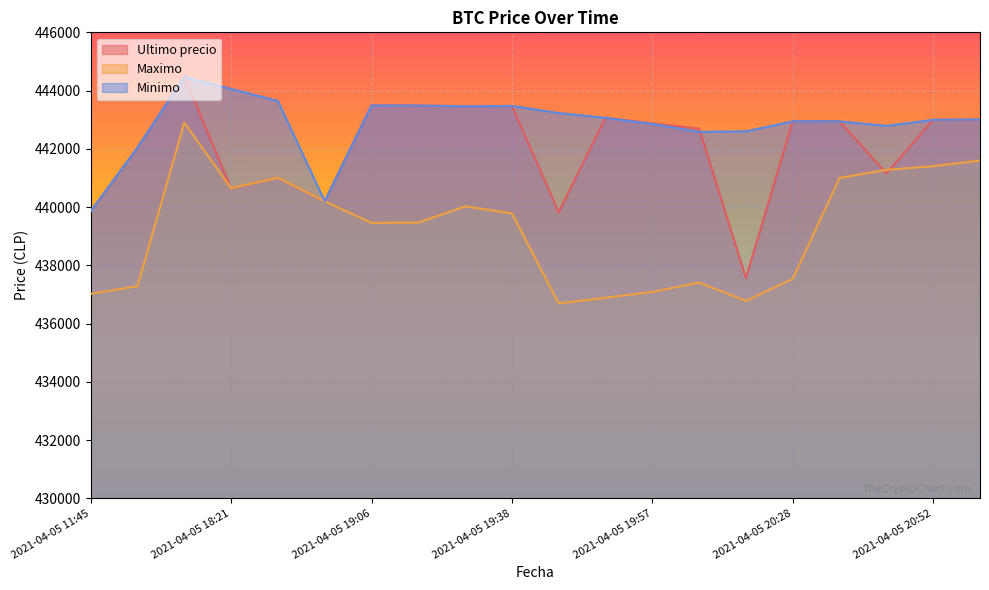

Which series has the largest total across all categories?

Minimo